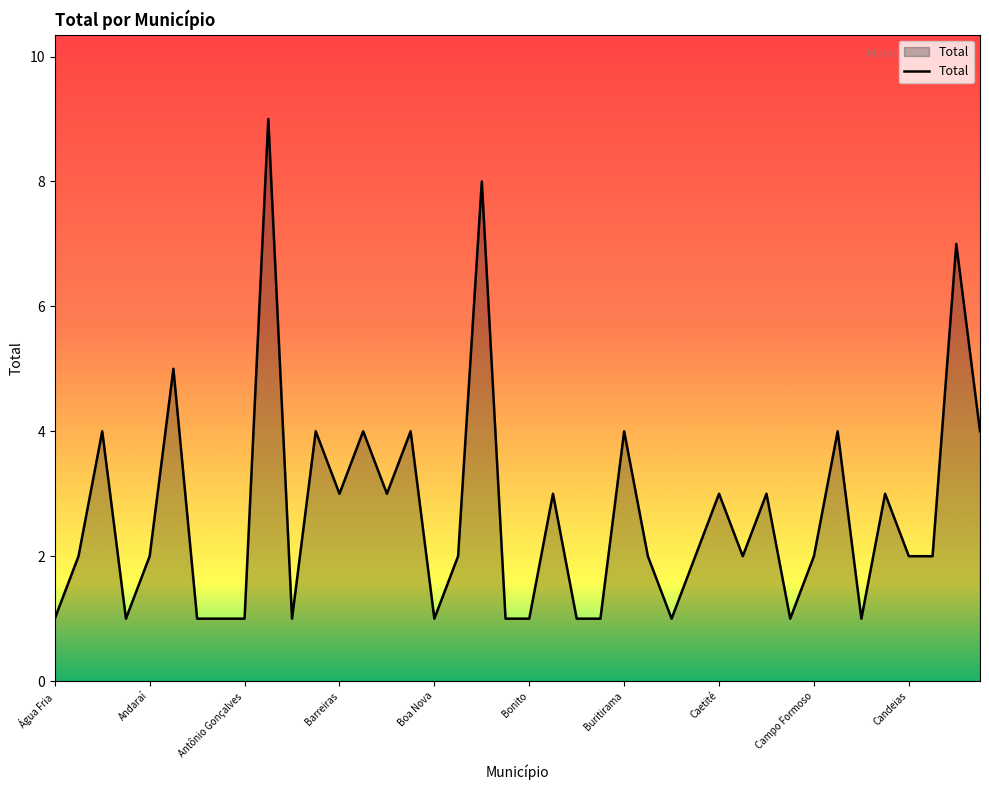

How many lines are shown in the chart?

1